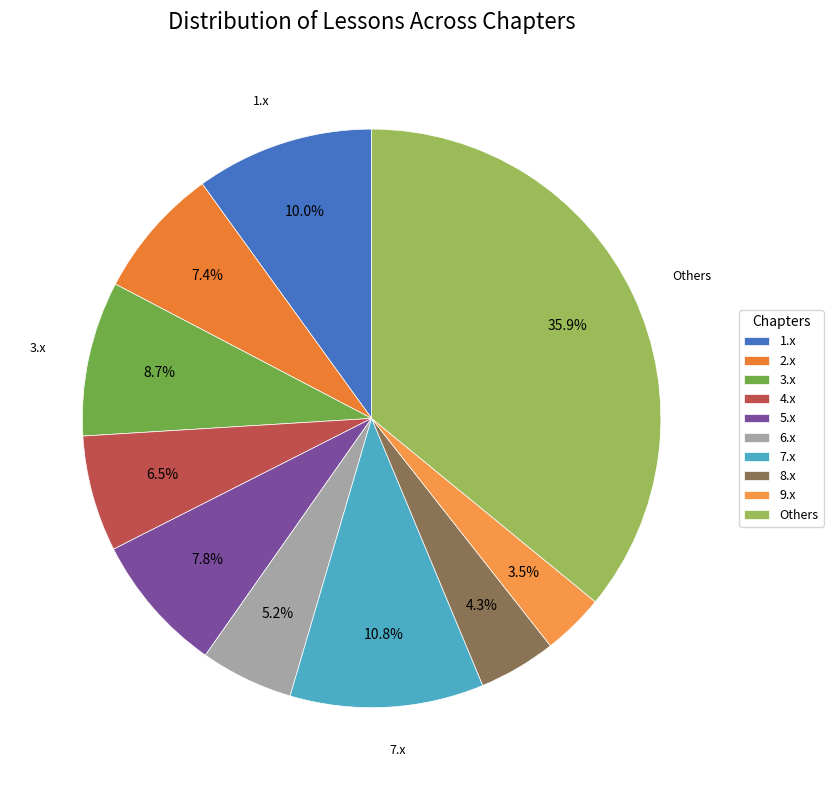

To the nearest percent, what is the average slice percentage?

10%